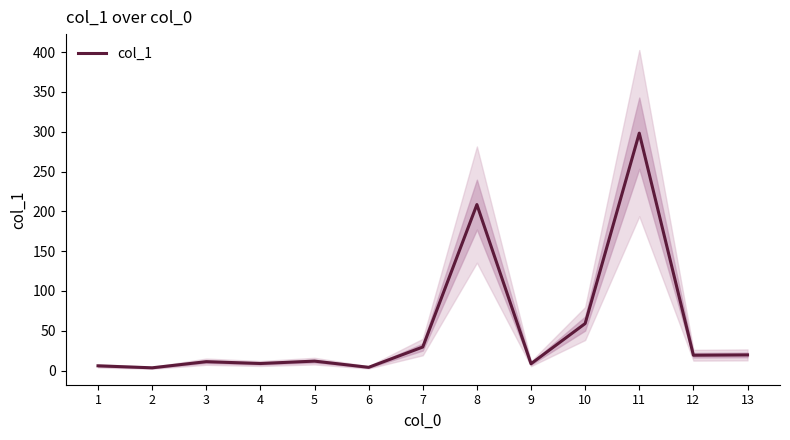

What is the maximum value shown in the chart?

298.2